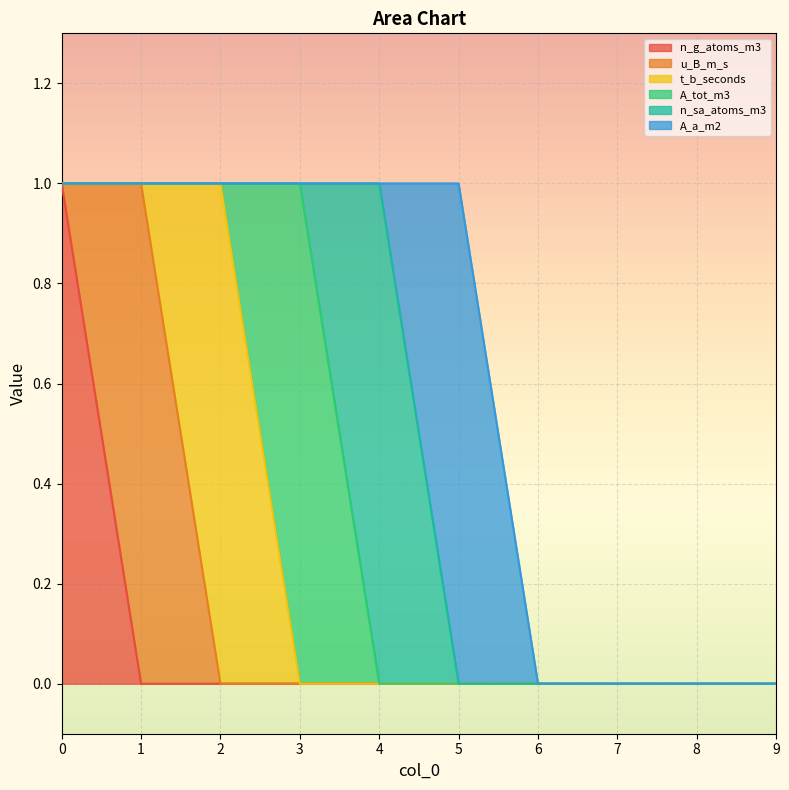

True or false: t_b_seconds and n_g_atoms_m3 cross at least once.

False